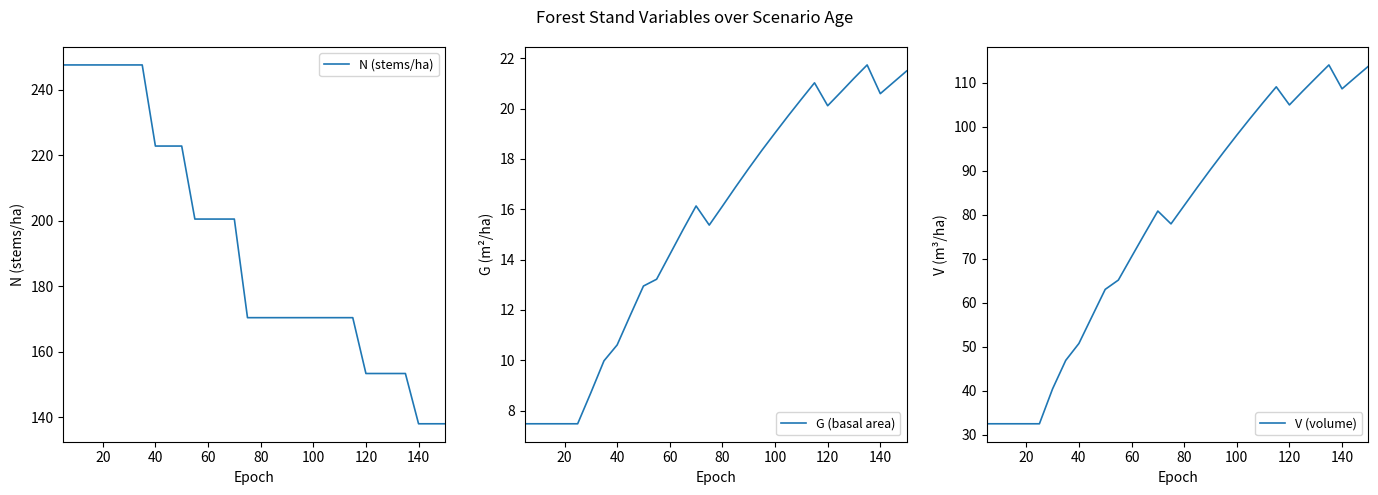

At which label is G (basal area) closest to 14?

60